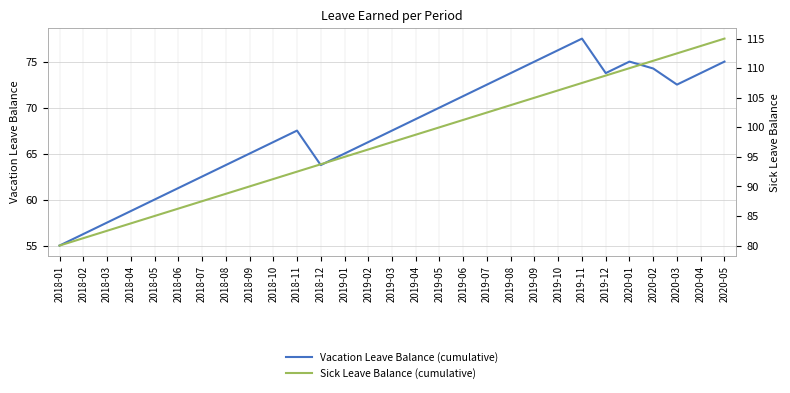

How many distinct data groups are displayed?

2